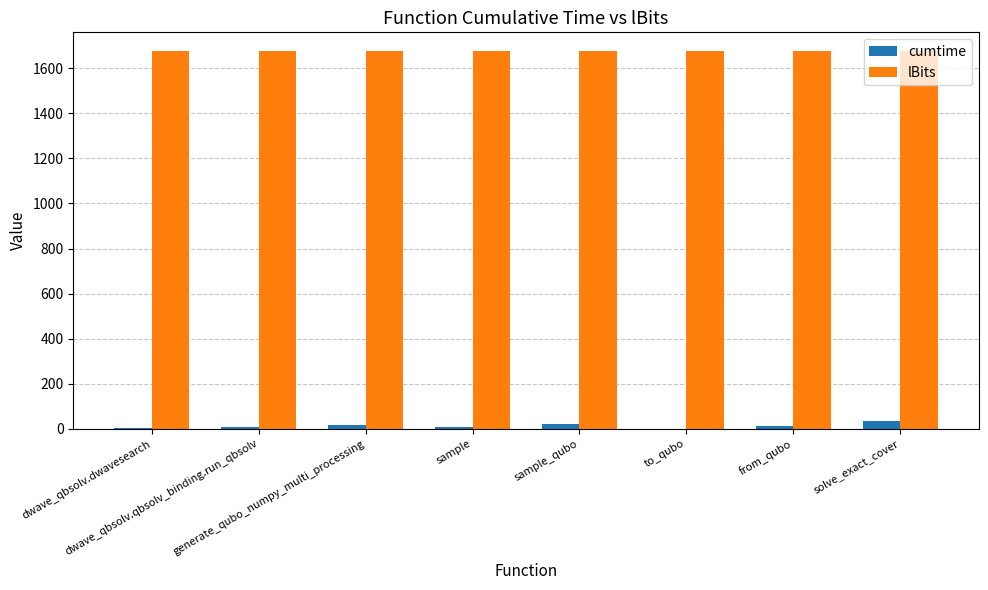

What is the maximum value shown in the chart?

1675.0